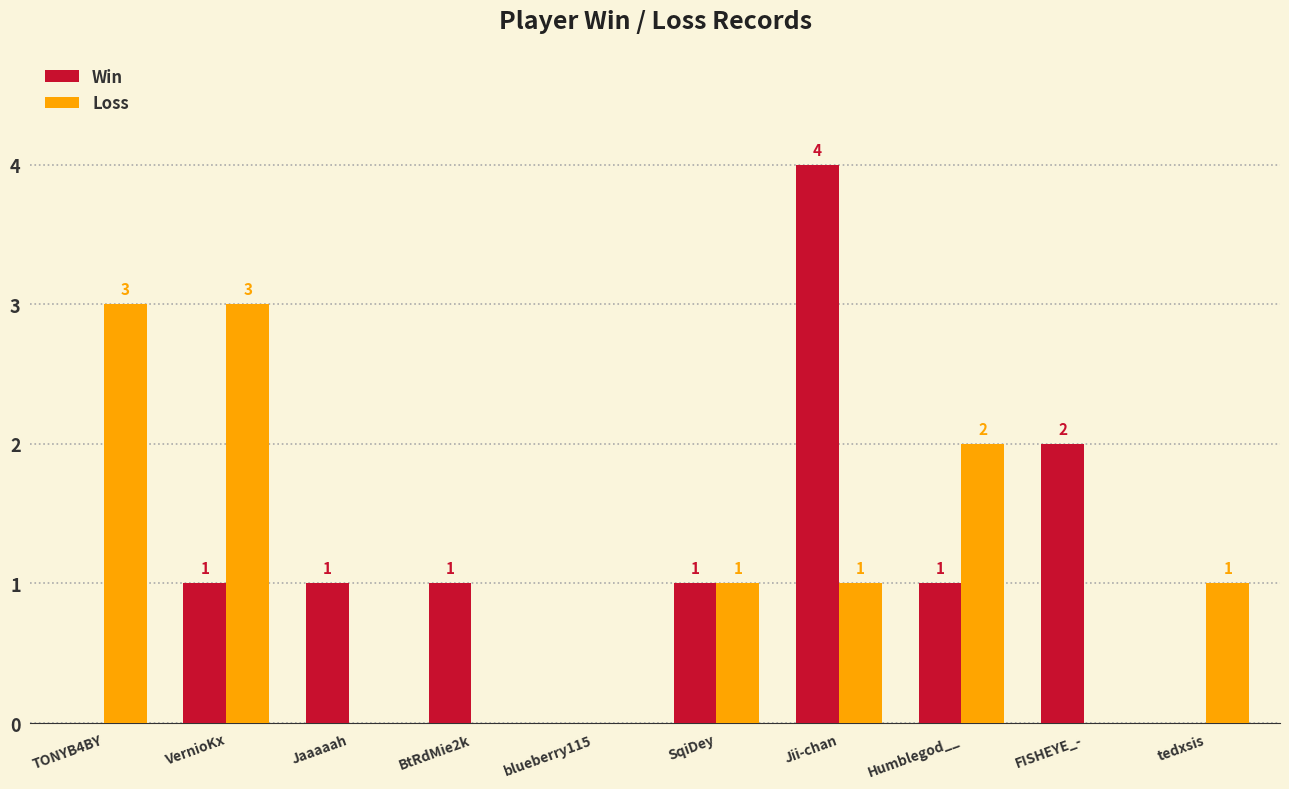

What is the sum of all Win values?

11